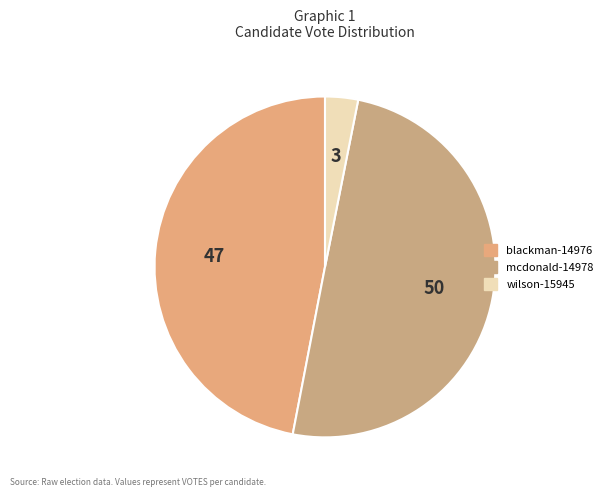

To the nearest percent, what portion does wilson-15945 represent?

3%